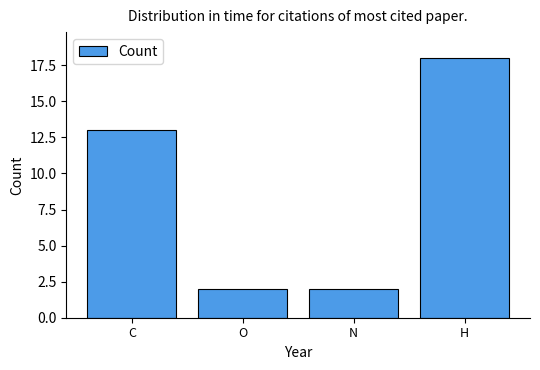

Reading right to left, transcribe all the data shown in this chart.

H=18	N=2	O=2	C=13